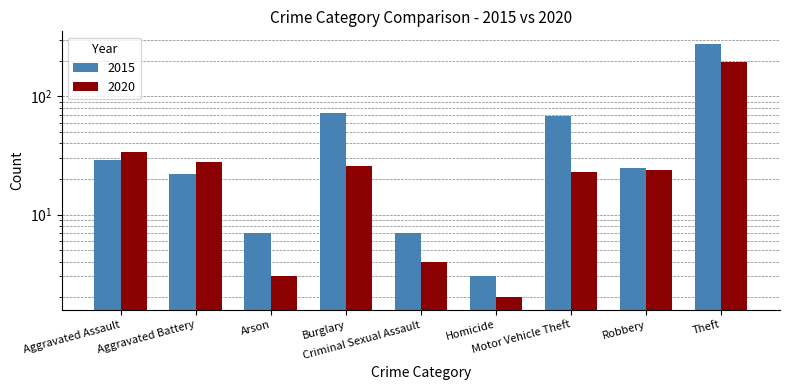

Is it true that 2015 equals 15 at Robbery?

False